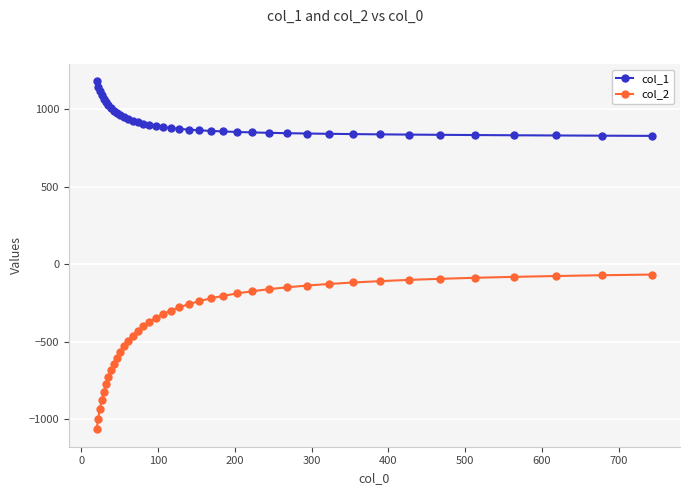

Which series has the largest total across all categories?

col_1